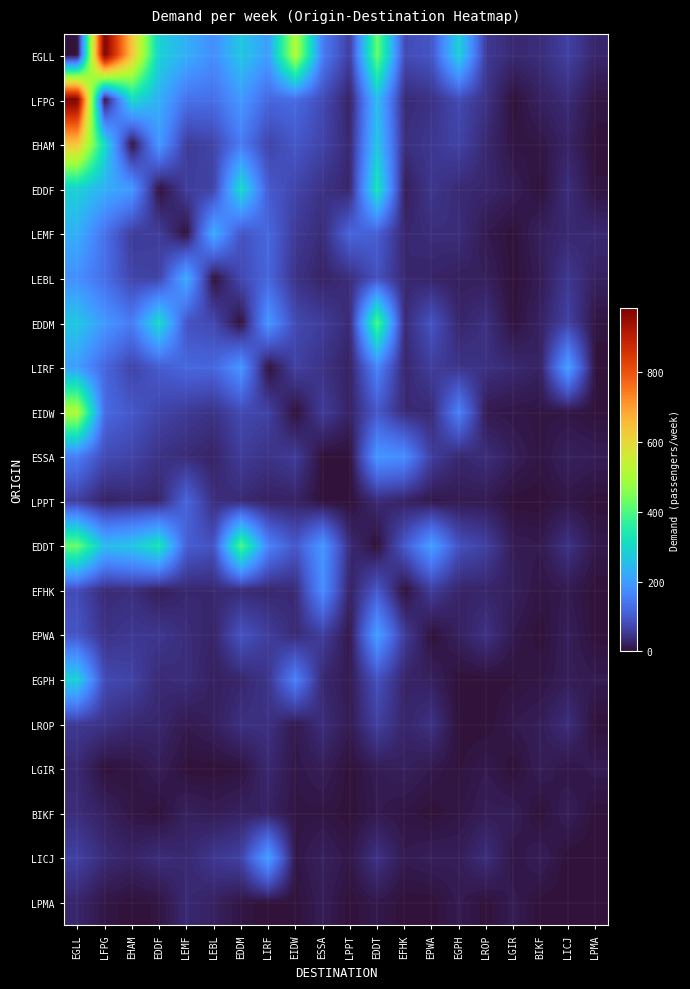

Reading right to left, what are all the values shown in this chart?

EGLL: LPMA=28	LICJ=64	BIKF=37	LGIR=32	LROP=54	EGPH=283	EPWA=93	EFHK=79	EDDT=425	LPPT=60	ESSA=150	EIDW=509	LIRF=200	EDDM=267	LEBL=178	LEMF=228	EDDF=284	EHAM=637	LFPG=984	EGLL=0
LFPG: LPMA=7	LICJ=35	BIKF=22	LGIR=1	LROP=44	EGPH=77	EPWA=44	EFHK=33	EDDT=247	LPPT=23	ESSA=78	EIDW=124	LIRF=118	EDDM=193	LEBL=129	LEMF=134	EDDF=228	EHAM=303	LFPG=0	EGLL=984
EHAM: LPMA=1	LICJ=25	BIKF=7	LGIR=6	LROP=31	EGPH=67	EPWA=52	EFHK=39	EDDT=265	LPPT=30	ESSA=68	EIDW=96	LIRF=68	EDDM=148	LEBL=69	LEMF=56	EDDF=194	EHAM=0	LFPG=303	EGLL=637
EDDF: LPMA=5	LICJ=38	BIKF=1	LGIR=17	LROP=29	EGPH=33	EPWA=50	EFHK=18	EDDT=326	LPPT=28	ESSA=44	EIDW=70	LIRF=101	EDDM=305	LEBL=66	LEMF=60	EDDF=0	EHAM=194	LFPG=228	EGLL=284
LEMF: LPMA=32	LICJ=31	BIKF=21	LGIR=1	LROP=12	EGPH=38	EPWA=37	EFHK=30	EDDT=105	LPPT=116	ESSA=35	EIDW=55	LIRF=119	EDDM=89	LEBL=223	LEMF=0	EDDF=60	EHAM=56	LFPG=134	EGLL=228
LEBL: LPMA=22	LICJ=51	BIKF=15	LGIR=1	LROP=20	EGPH=20	EPWA=26	EFHK=31	EDDT=88	LPPT=38	ESSA=25	EIDW=44	LIRF=117	EDDM=75	LEBL=0	LEMF=223	EDDF=66	EHAM=69	LFPG=129	EGLL=178
EDDM: LPMA=6	LICJ=65	BIKF=23	LGIR=3	LROP=41	EGPH=28	EPWA=90	EFHK=34	EDDT=397	LPPT=33	ESSA=58	EIDW=77	LIRF=190	EDDM=0	LEBL=75	LEMF=89	EDDF=305	EHAM=148	LFPG=193	EGLL=267
LIRF: LPMA=1	LICJ=203	BIKF=23	LGIR=32	LROP=42	EGPH=47	EPWA=60	EFHK=29	EDDT=160	LPPT=22	ESSA=44	EIDW=65	LIRF=0	EDDM=190	LEBL=117	LEMF=119	EDDF=101	EHAM=68	LFPG=118	EGLL=200
EIDW: LPMA=1	LICJ=7	BIKF=6	LGIR=8	LROP=12	EGPH=157	EPWA=33	EFHK=34	EDDT=96	LPPT=24	ESSA=57	EIDW=0	LIRF=65	EDDM=77	LEBL=44	LEMF=55	EDDF=70	EHAM=96	LFPG=124	EGLL=509
ESSA: LPMA=16	LICJ=21	BIKF=6	LGIR=18	LROP=38	EGPH=30	EPWA=60	EFHK=175	EDDT=190	LPPT=1	ESSA=0	EIDW=57	LIRF=44	EDDM=58	LEBL=25	LEMF=35	EDDF=44	EHAM=68	LFPG=78	EGLL=150
LPPT: LPMA=1	LICJ=8	BIKF=1	LGIR=1	LROP=14	EGPH=13	EPWA=9	EFHK=22	EDDT=34	LPPT=0	ESSA=1	EIDW=24	LIRF=22	EDDM=33	LEBL=38	LEMF=116	EDDF=28	EHAM=30	LFPG=23	EGLL=60
EDDT: LPMA=10	LICJ=44	BIKF=12	LGIR=15	LROP=63	EGPH=86	EPWA=203	EFHK=97	EDDT=0	LPPT=34	ESSA=190	EIDW=96	LIRF=160	EDDM=397	LEBL=88	LEMF=105	EDDF=326	EHAM=265	LFPG=247	EGLL=425
EFHK: LPMA=1	LICJ=13	BIKF=6	LGIR=20	LROP=27	EGPH=26	EPWA=58	EFHK=0	EDDT=97	LPPT=22	ESSA=175	EIDW=34	LIRF=29	EDDM=34	LEBL=31	LEMF=30	EDDF=18	EHAM=39	LFPG=33	EGLL=79
EPWA: LPMA=1	LICJ=18	BIKF=1	LGIR=11	LROP=43	EGPH=21	EPWA=0	EFHK=58	EDDT=203	LPPT=9	ESSA=60	EIDW=33	LIRF=60	EDDM=90	LEBL=26	LEMF=37	EDDF=50	EHAM=52	LFPG=44	EGLL=93
EGPH: LPMA=13	LICJ=17	BIKF=7	LGIR=3	LROP=1	EGPH=0	EPWA=21	EFHK=26	EDDT=86	LPPT=13	ESSA=30	EIDW=157	LIRF=47	EDDM=28	LEBL=20	LEMF=38	EDDF=33	EHAM=67	LFPG=77	EGLL=283
LROP: LPMA=1	LICJ=38	BIKF=17	LGIR=12	LROP=0	EGPH=1	EPWA=43	EFHK=27	EDDT=63	LPPT=14	ESSA=38	EIDW=12	LIRF=42	EDDM=41	LEBL=20	LEMF=12	EDDF=29	EHAM=31	LFPG=44	EGLL=54
LGIR: LPMA=14	LICJ=7	BIKF=17	LGIR=0	LROP=12	EGPH=3	EPWA=11	EFHK=20	EDDT=15	LPPT=1	ESSA=18	EIDW=8	LIRF=32	EDDM=3	LEBL=1	LEMF=1	EDDF=17	EHAM=6	LFPG=1	EGLL=32
BIKF: LPMA=1	LICJ=18	BIKF=0	LGIR=17	LROP=17	EGPH=7	EPWA=1	EFHK=6	EDDT=12	LPPT=1	ESSA=6	EIDW=6	LIRF=23	EDDM=23	LEBL=15	LEMF=21	EDDF=1	EHAM=7	LFPG=22	EGLL=37
LICJ: LPMA=1	LICJ=0	BIKF=18	LGIR=7	LROP=38	EGPH=17	EPWA=18	EFHK=13	EDDT=44	LPPT=8	ESSA=21	EIDW=7	LIRF=203	EDDM=65	LEBL=51	LEMF=31	EDDF=38	EHAM=25	LFPG=35	EGLL=64
LPMA: LPMA=0	LICJ=1	BIKF=1	LGIR=14	LROP=1	EGPH=13	EPWA=1	EFHK=1	EDDT=10	LPPT=1	ESSA=16	EIDW=1	LIRF=1	EDDM=6	LEBL=22	LEMF=32	EDDF=5	EHAM=1	LFPG=7	EGLL=28